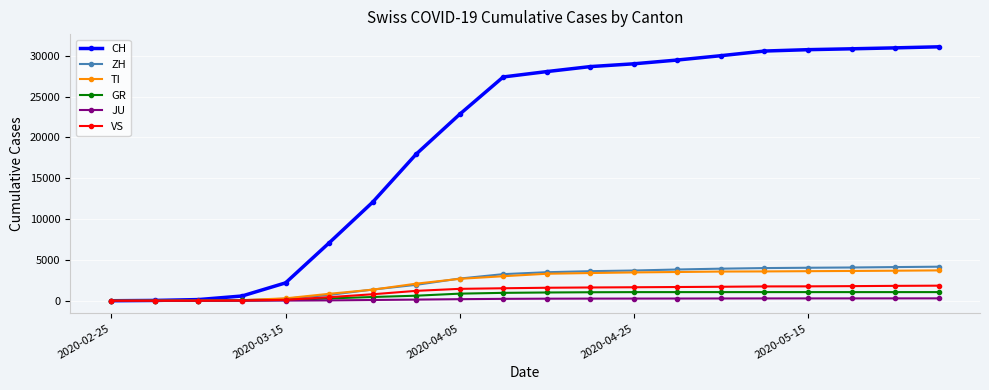

Which series has the largest range (max minus min)?

CH